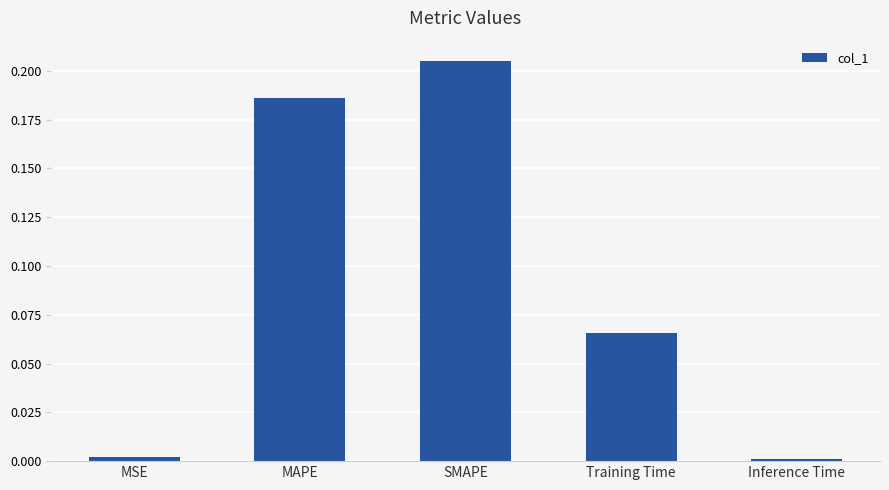

What is the sum of all values?

0.5